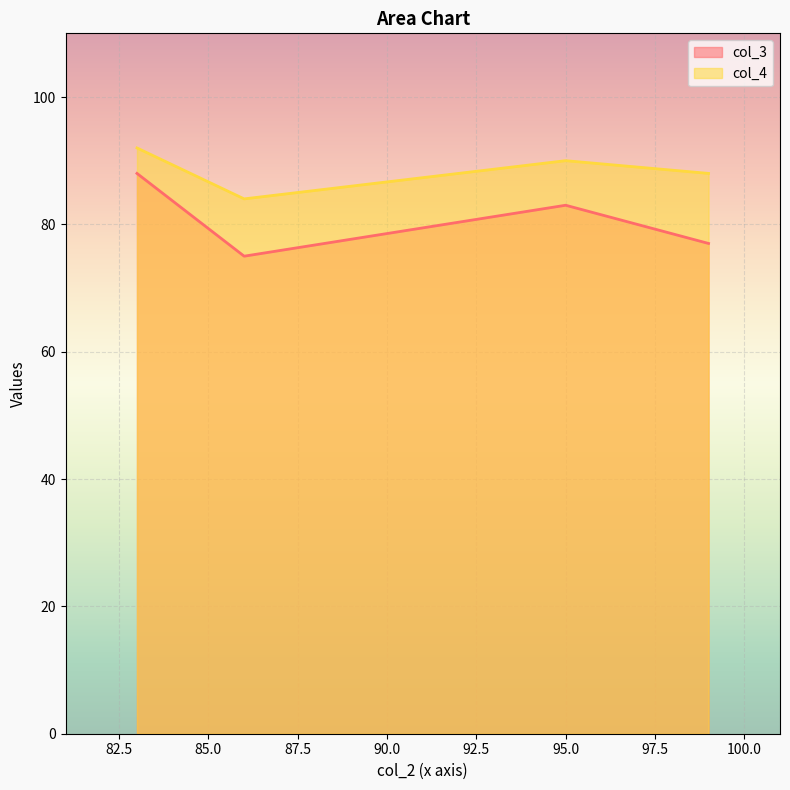

How many lines are shown in the chart?

2